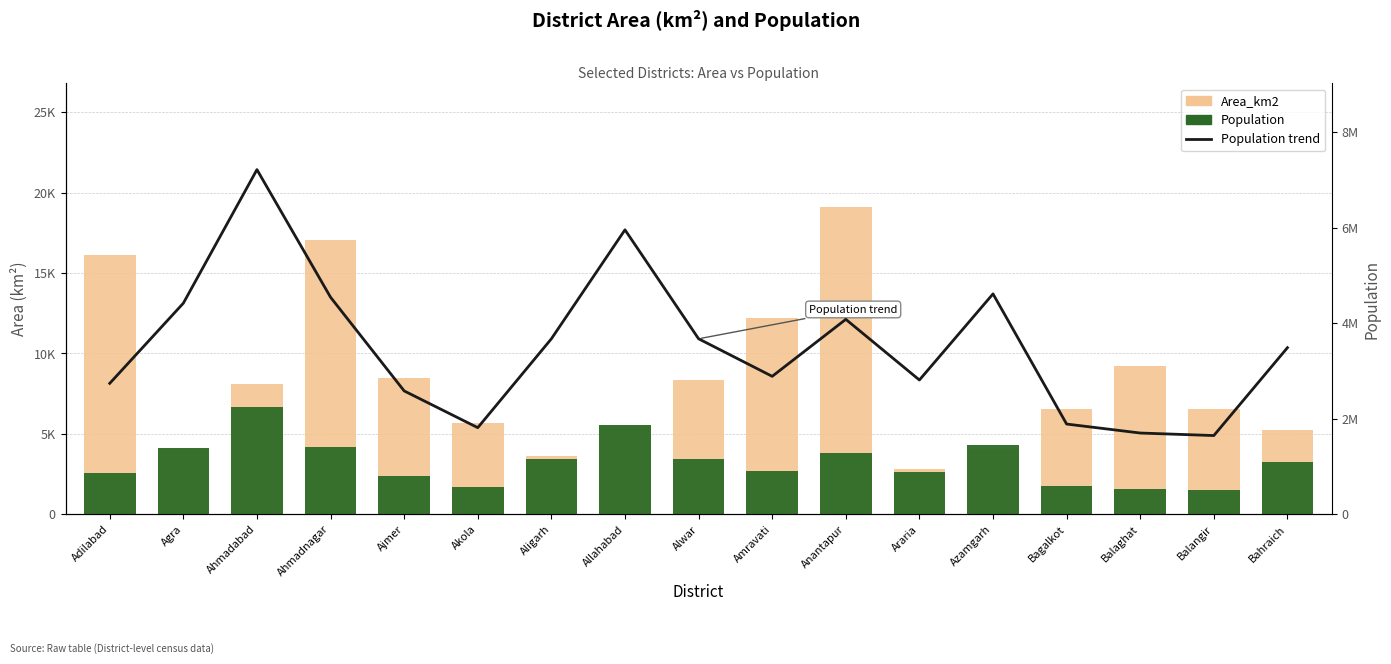

Reading left to right, what are all the values shown in this chart?

Area_km2: 16105.0	4041.0	8107.0	17048.0	8481.0	5676.0	3650.0	5482.0	8380.0	12210.0	19130.0	2830.0	4054.0	6552.0	9229.0	6575.0	5237.0
Population: 2544.1	4101.1	6695.5	4216.5	2397.3	1683.5	3409.7	5526.3	3410.0	2680.8	3787.7	2609.4	4282.2	1753.9	1579.3	1530.4	3237.0
Population trend: 2741239.0	4418797.0	7214225.0	4543159.0	2583052.0	1813906.0	3673889.0	5954391.0	3674179.0	2888445.0	4081148.0	2811569.0	4613913.0	1889752.0	1701698.0	1648997.0	3487731.0